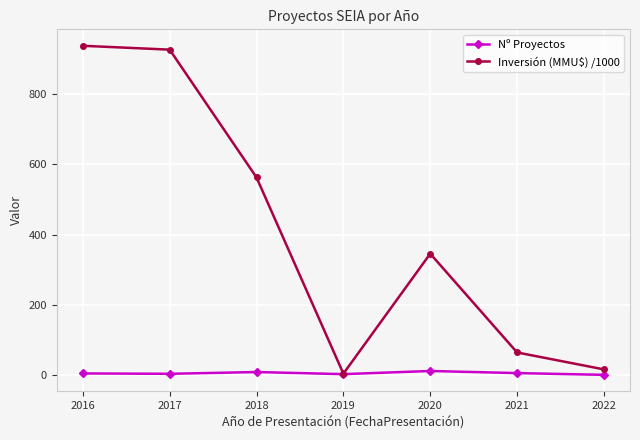

True or false: Nº Proyectos has more than 2 points higher than both neighbors.

False